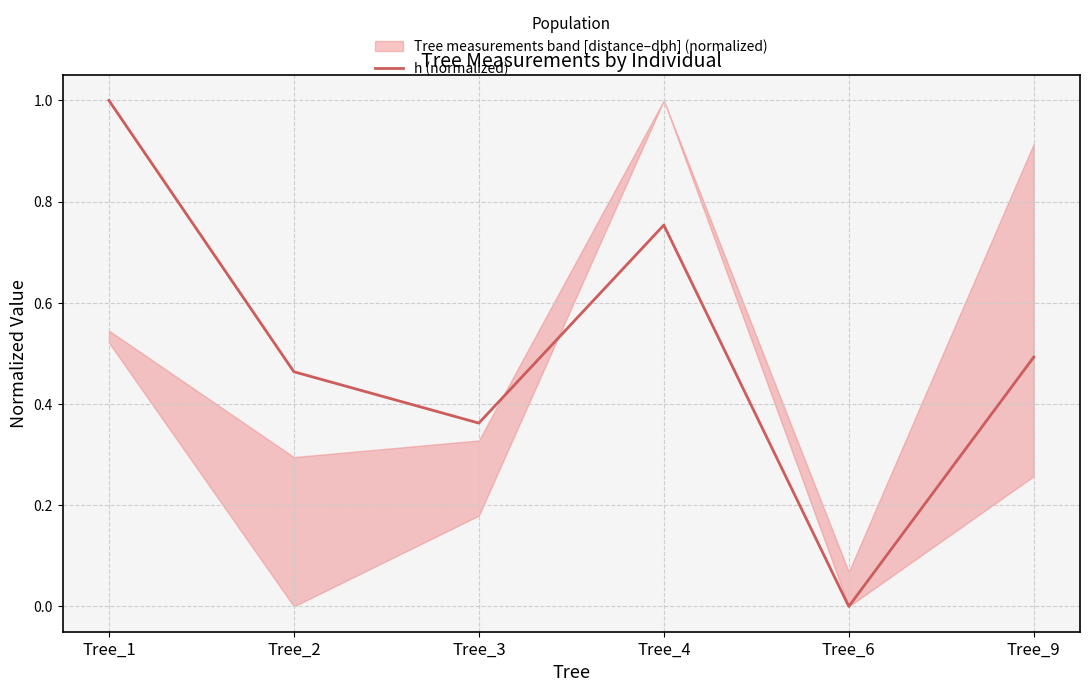

Reading left to right, what are all the values shown in this chart?

1.0	0.5	0.4	0.8	0.0	0.5